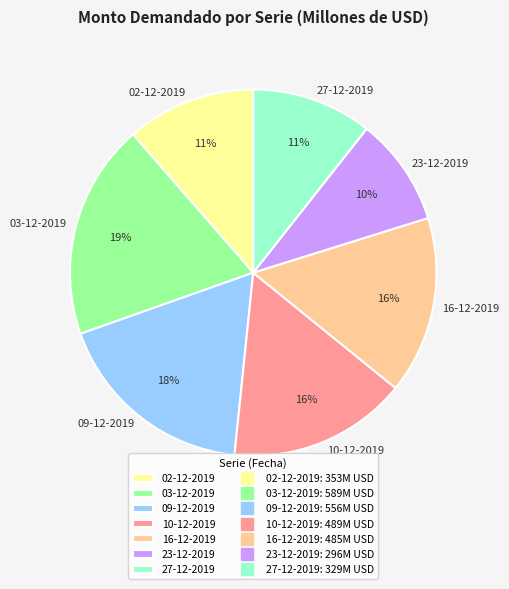

What percentage is the 03-12-2019 slice, to the nearest percent?

19%